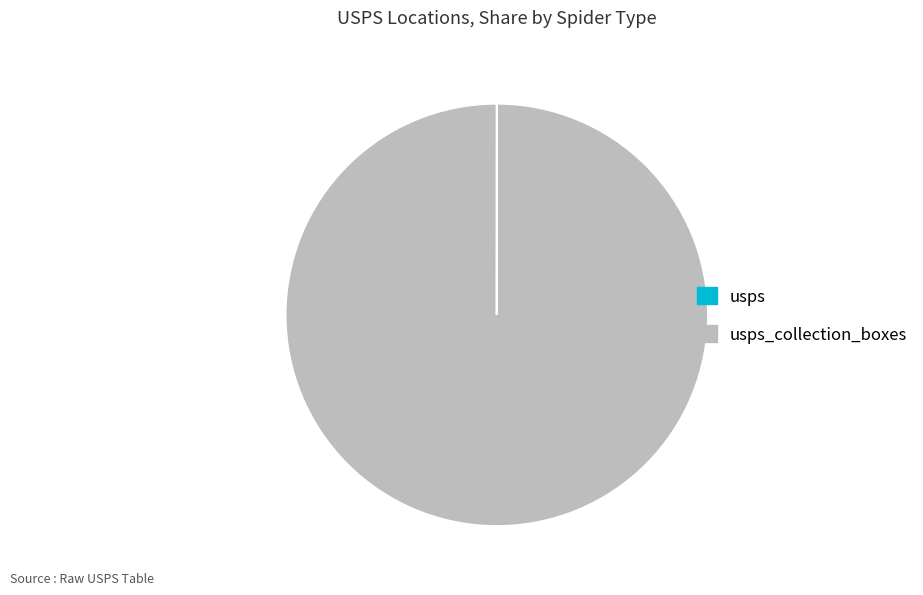

Is there any slice that represents more than half of the pie?

Yes